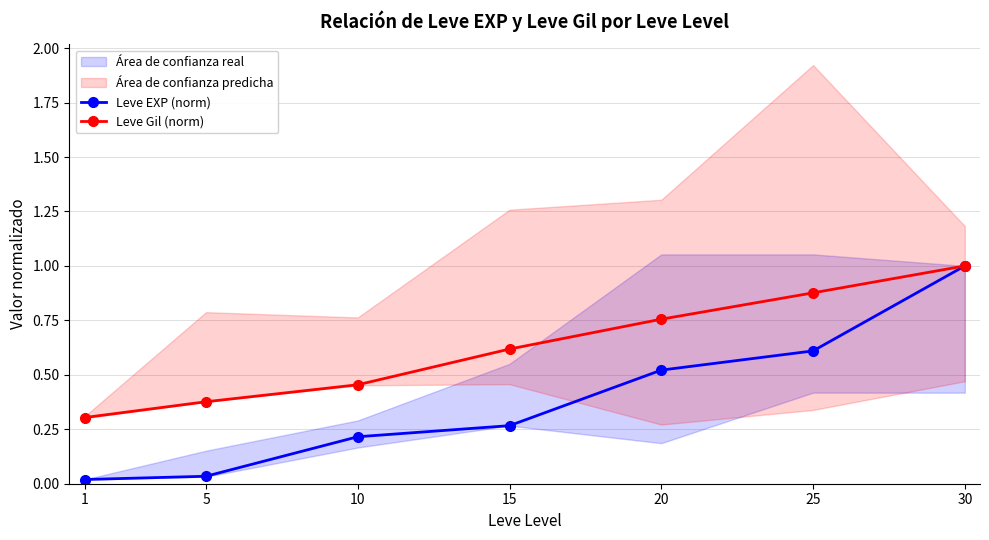

Rank the series by their maximum value, from lowest to highest.

Leve EXP (norm), Leve Gil (norm)